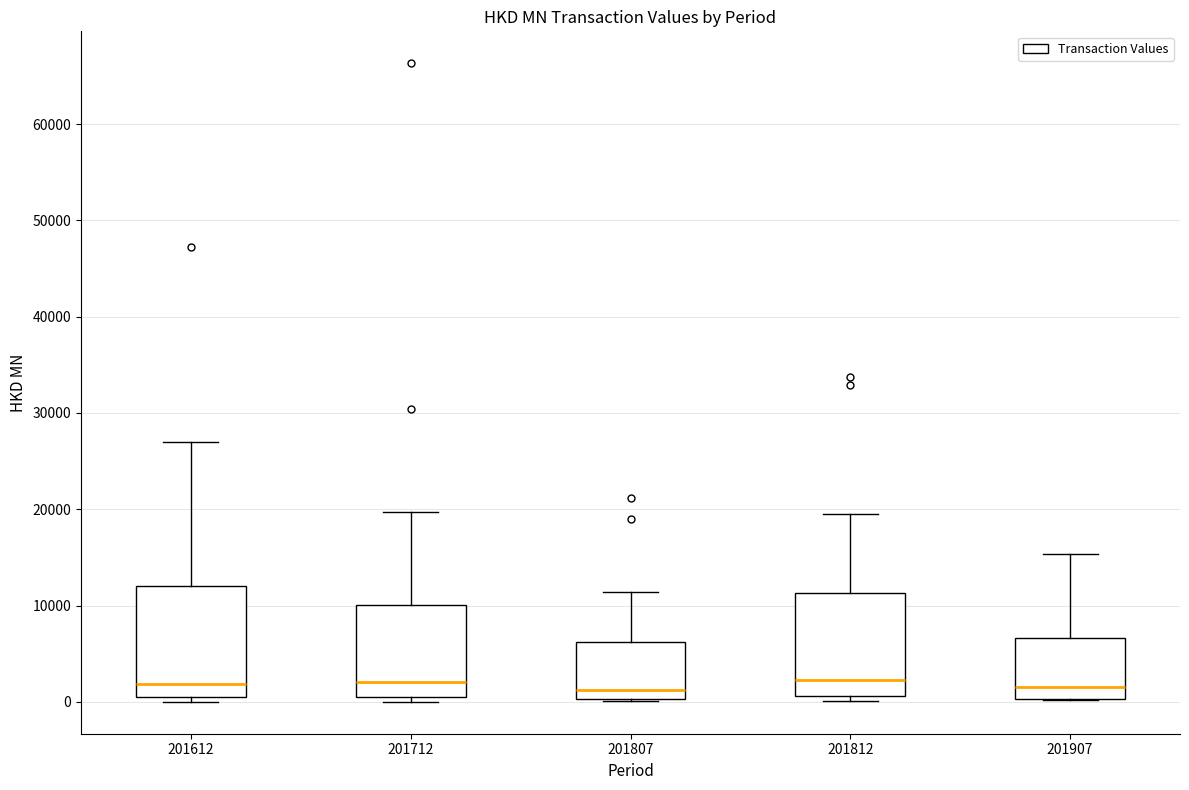

Reading left to right, transcribe this box plot: for each box, give where its median line is, the range the box spans, and where its two whiskers end, as read against the y-axis. The values are not printed on the chart, so give them approximately, as read against the axis.

201612: median 2000, box 0 to 12000, whiskers 0 (just below the box's lower edge) to 27000
201712: median 2000, box 1000 to 10000, whiskers 0 to 20000
201807: median 1000, box 0 to 6000, whiskers 0 to 11000
201812: median 2000, box 1000 to 11000, whiskers 0 to 20000
201907: median 2000, box 0 to 7000, whiskers 0 to 15000